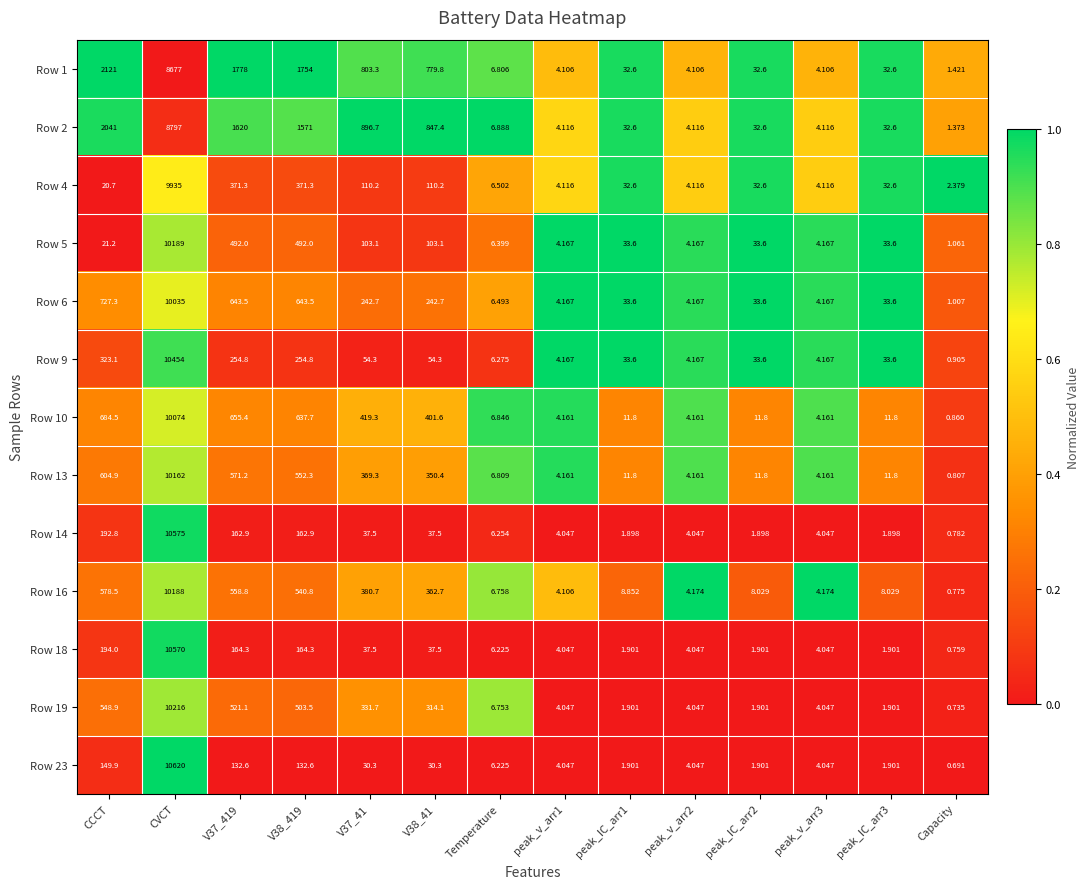

What is the difference between the highest and lowest values at V38_419?

1621.4